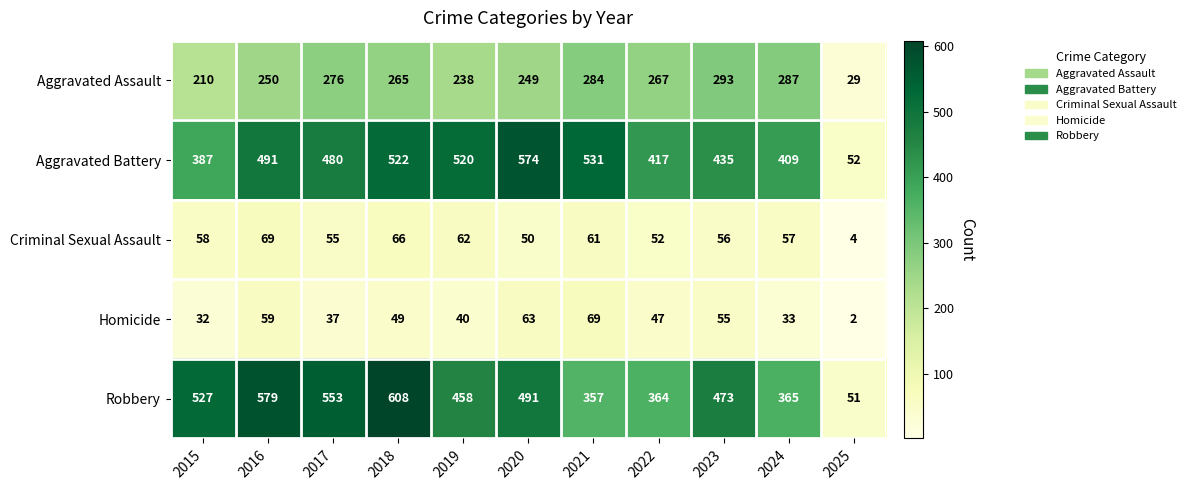

Which series changed the most between 2020 and 2021?

Robbery